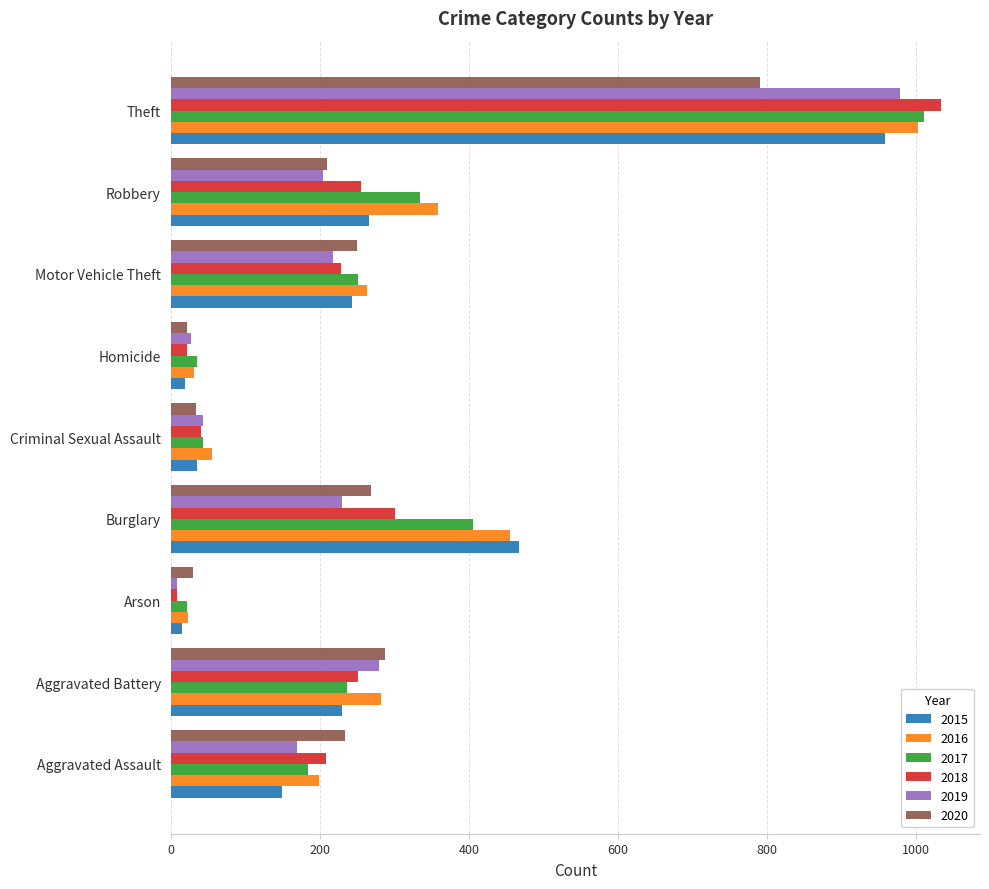

What value does the 2019 series have at Criminal Sexual Assault, to the nearest 50?

50